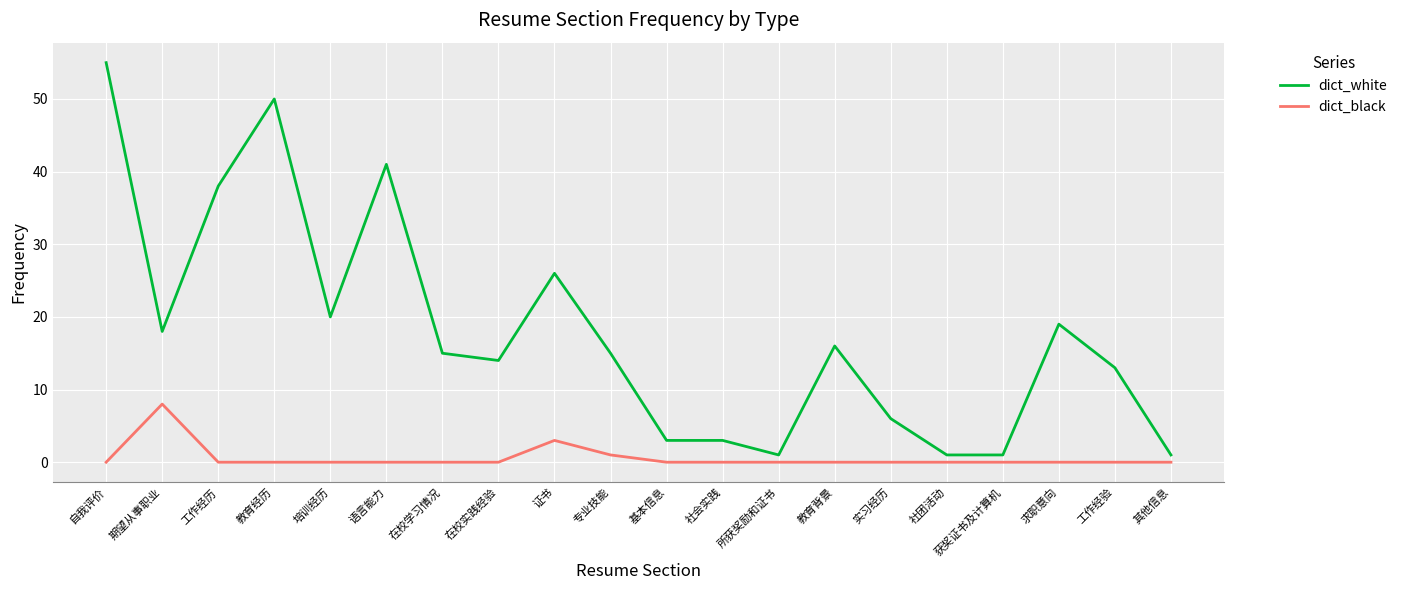

List the series in order of their peak value, highest first.

dict_white, dict_black